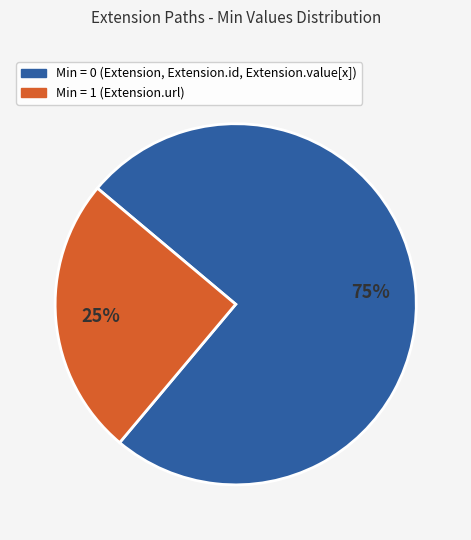

To the nearest percent, what is the average slice percentage?

50%